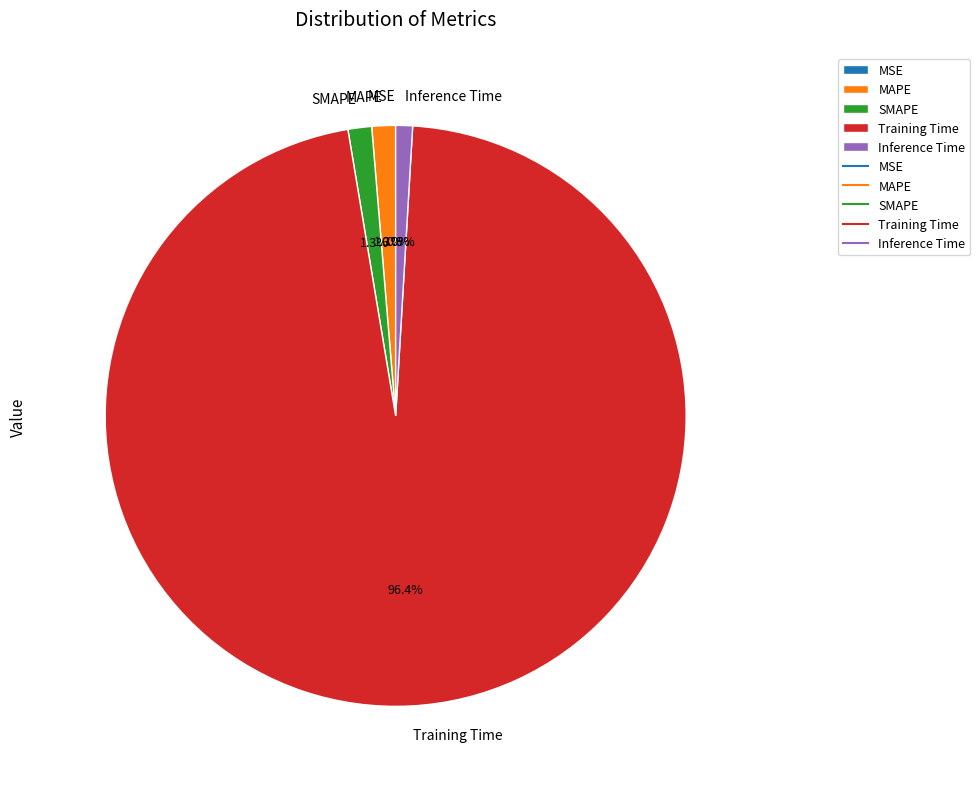

What is the majority slice?

Training Time